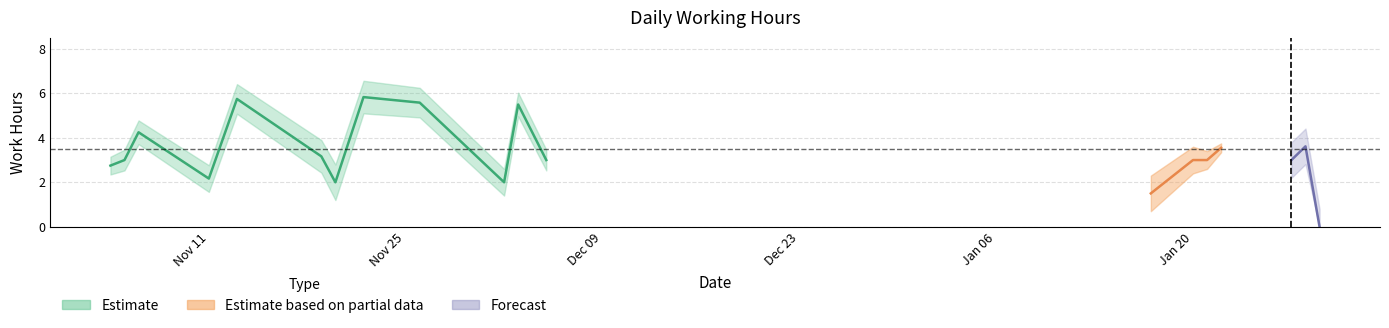

True or false: there are more than 1 points higher than both neighbors.

True